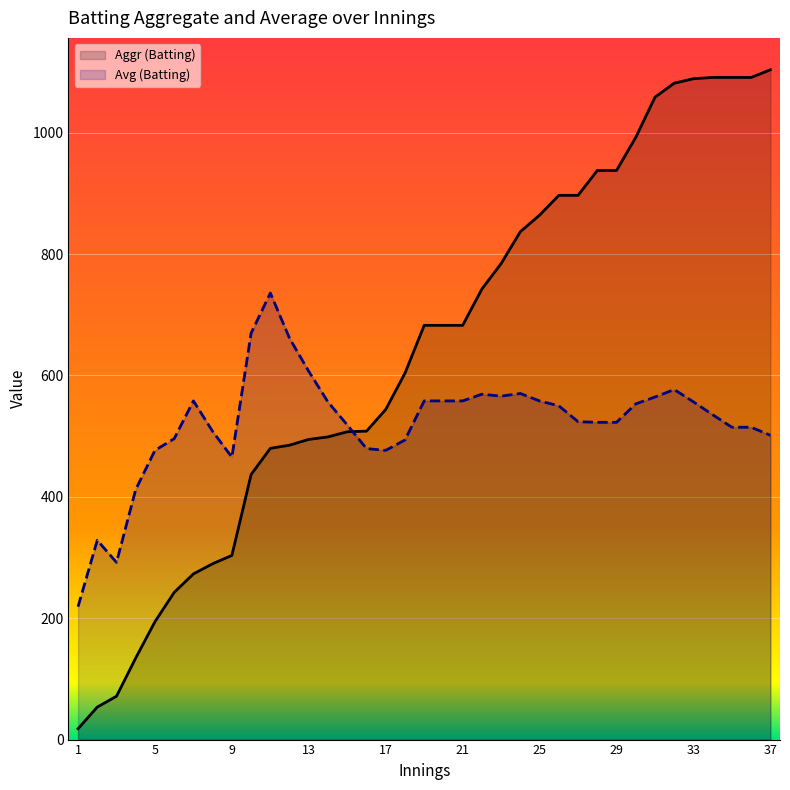

What is the value of the Aggr (Batting) point at the 32nd from the left?

1081.5